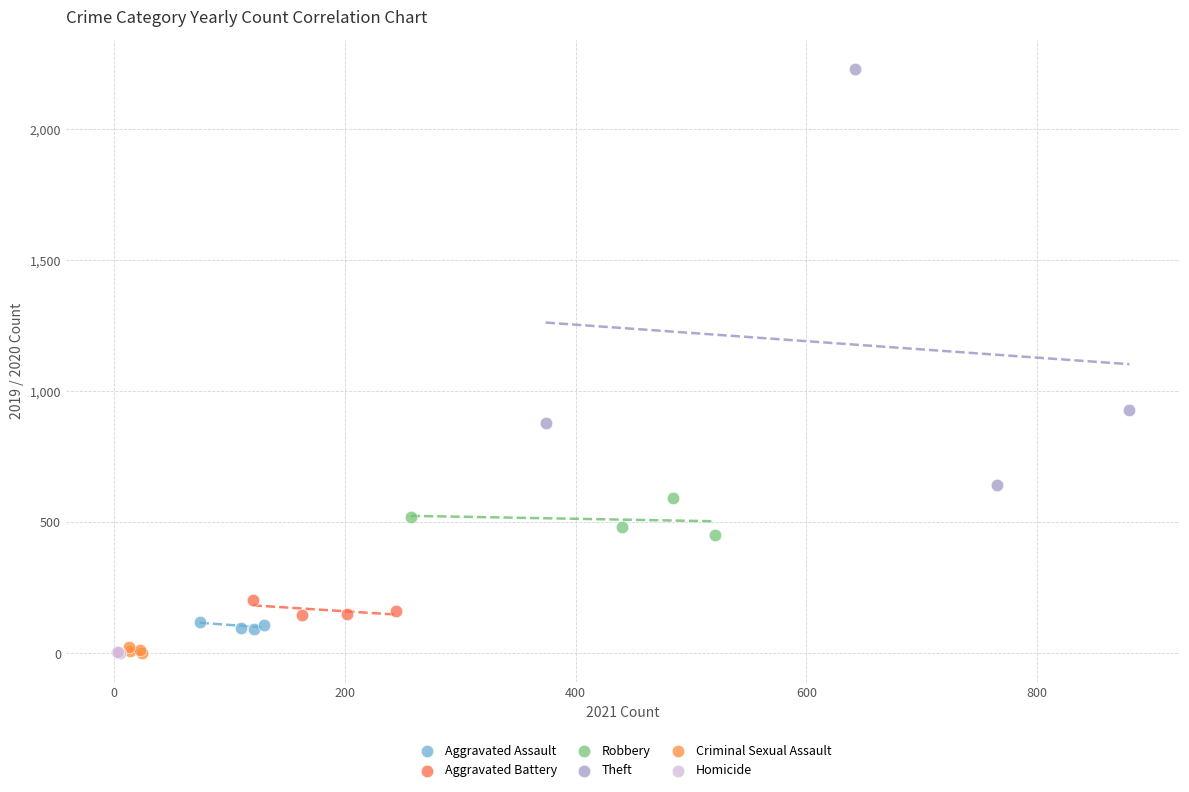

Which series has the largest Y range (max minus min)?

Theft